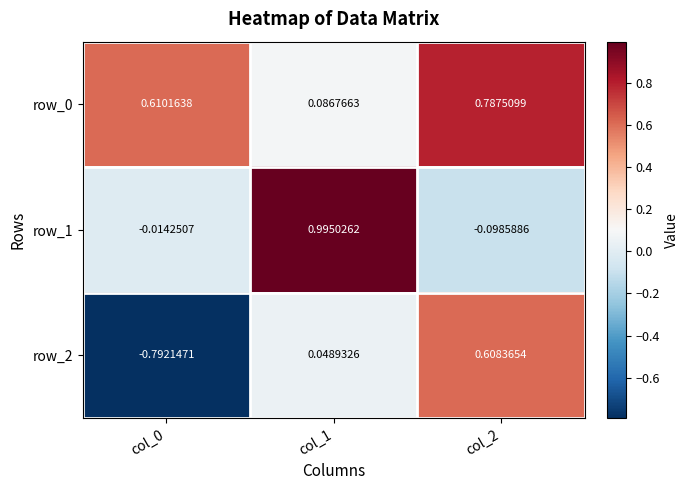

At which label does row_2 reach its peak?

col_2